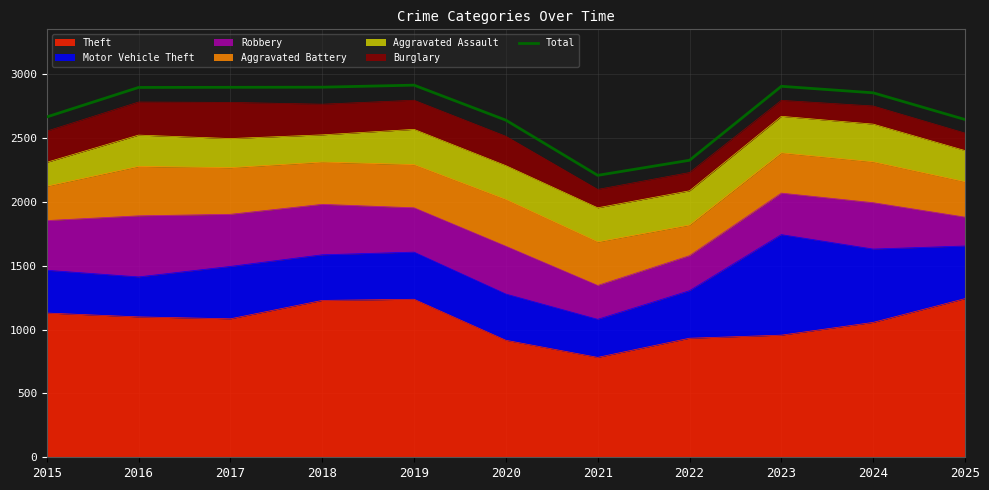

Reading right to left, extract all data points from this chart.

2025=2644	2024=2853	2023=2904	2022=2325	2021=2207	2020=2639	2019=2913	2018=2897	2017=2896	2016=2895	2015=2664